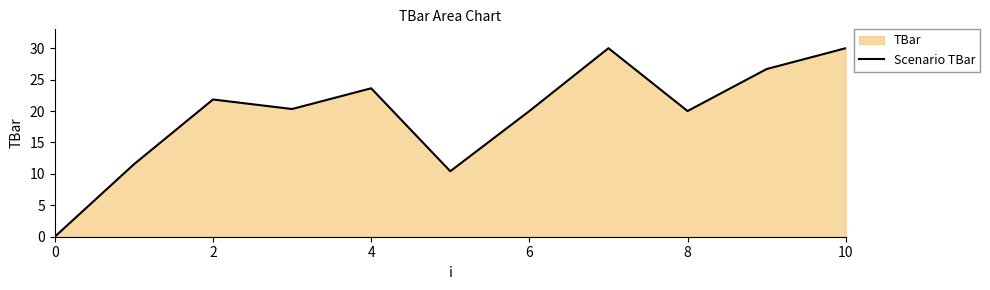

At which category does the data reach its first local peak?

2